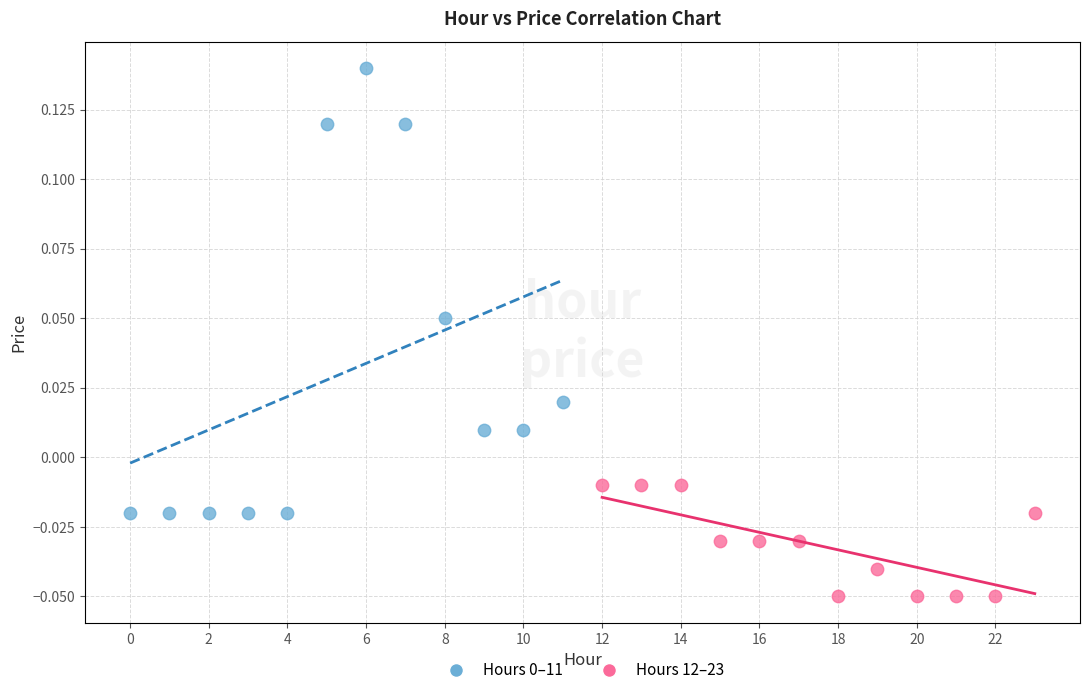

Which series reaches the minimum Y coordinate?

Hours 12–23